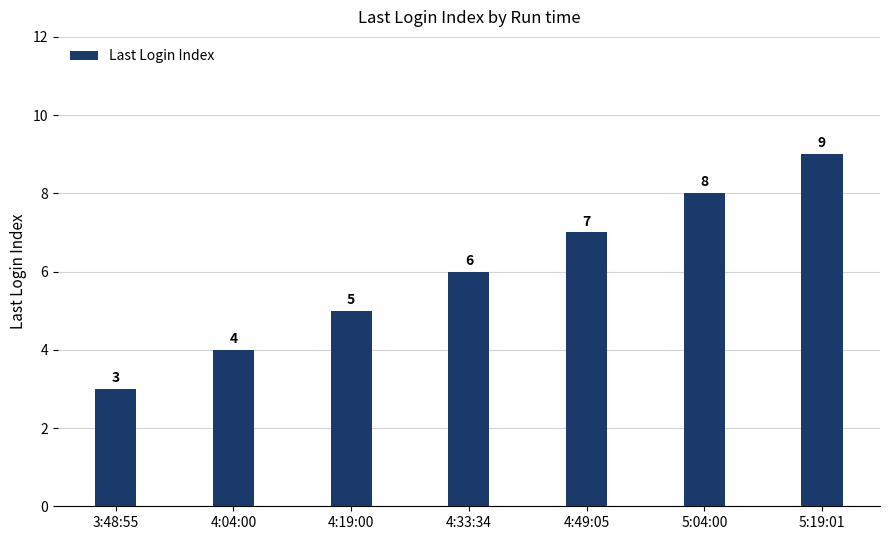

What is the value of the 4th bar from the left?

6